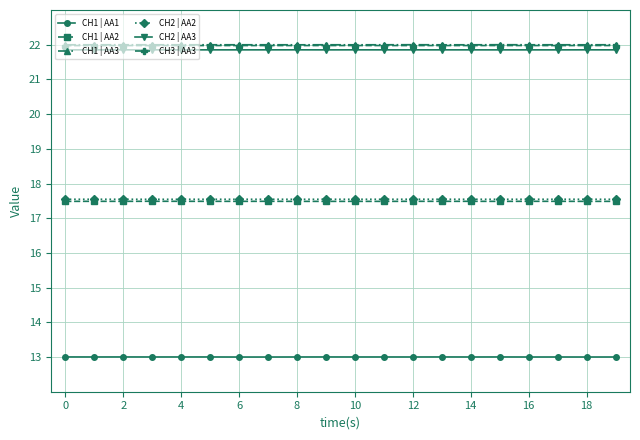

What is the value of the CH1 | AA2 point at the 17th from the left?

17.5